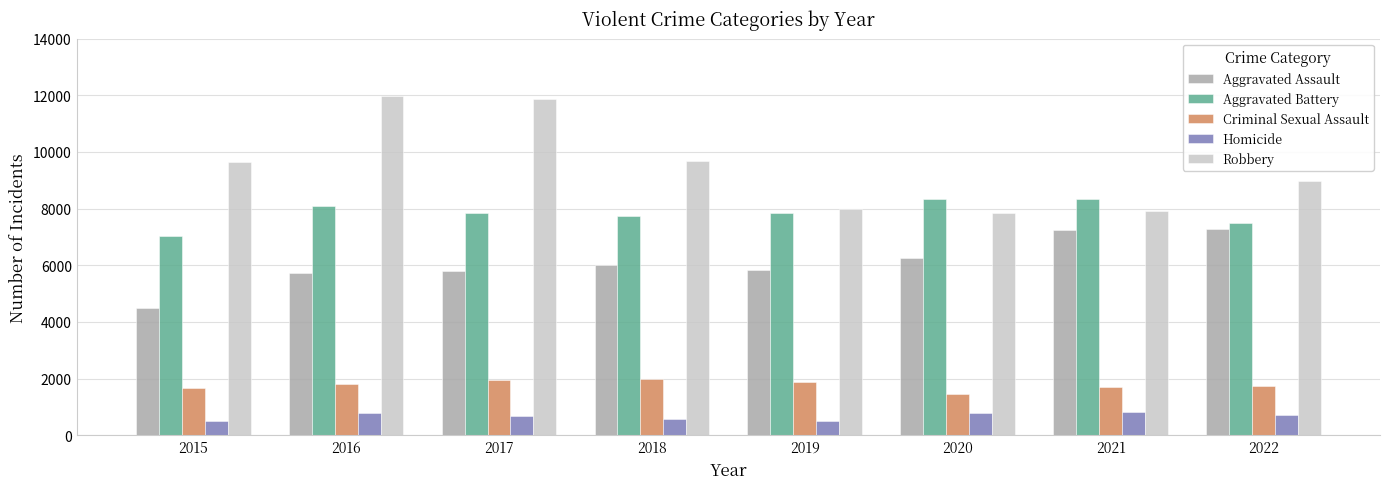

What is the highest value of the Aggravated Assault series?

7266